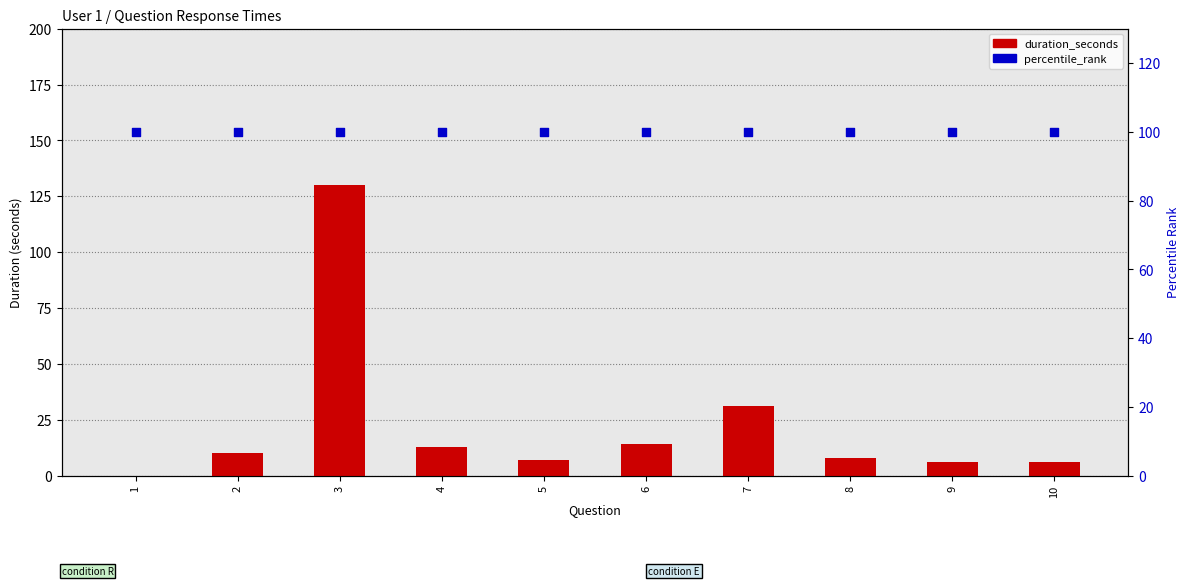

What is the total value across all series at 1?

100